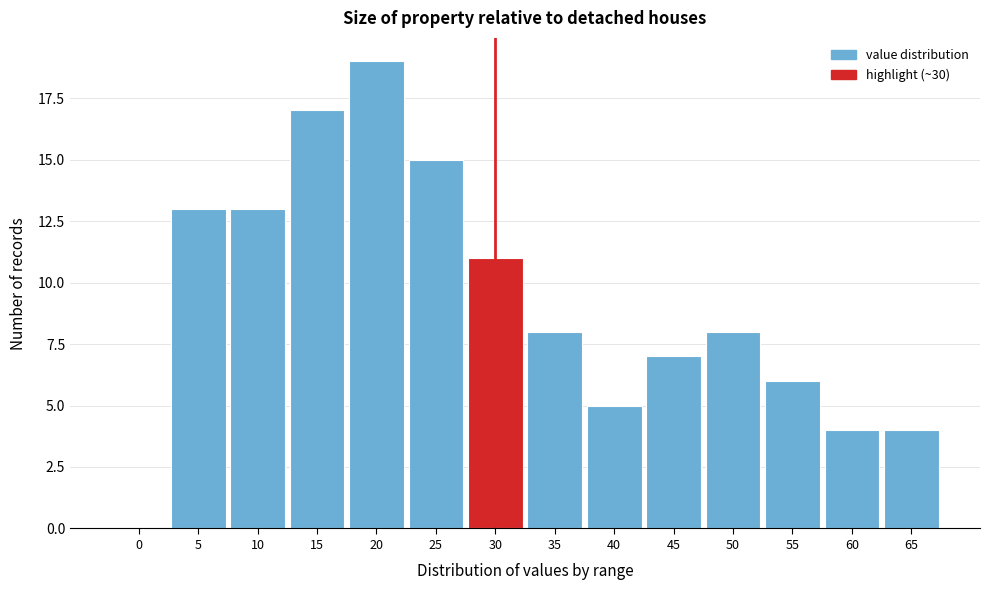

Reading right to left, list all the values displayed in this chart.

65=4	60=4	55=6	50=8	45=7	40=5	35=8	30=11	25=15	20=19	15=17	10=13	5=13	0=0